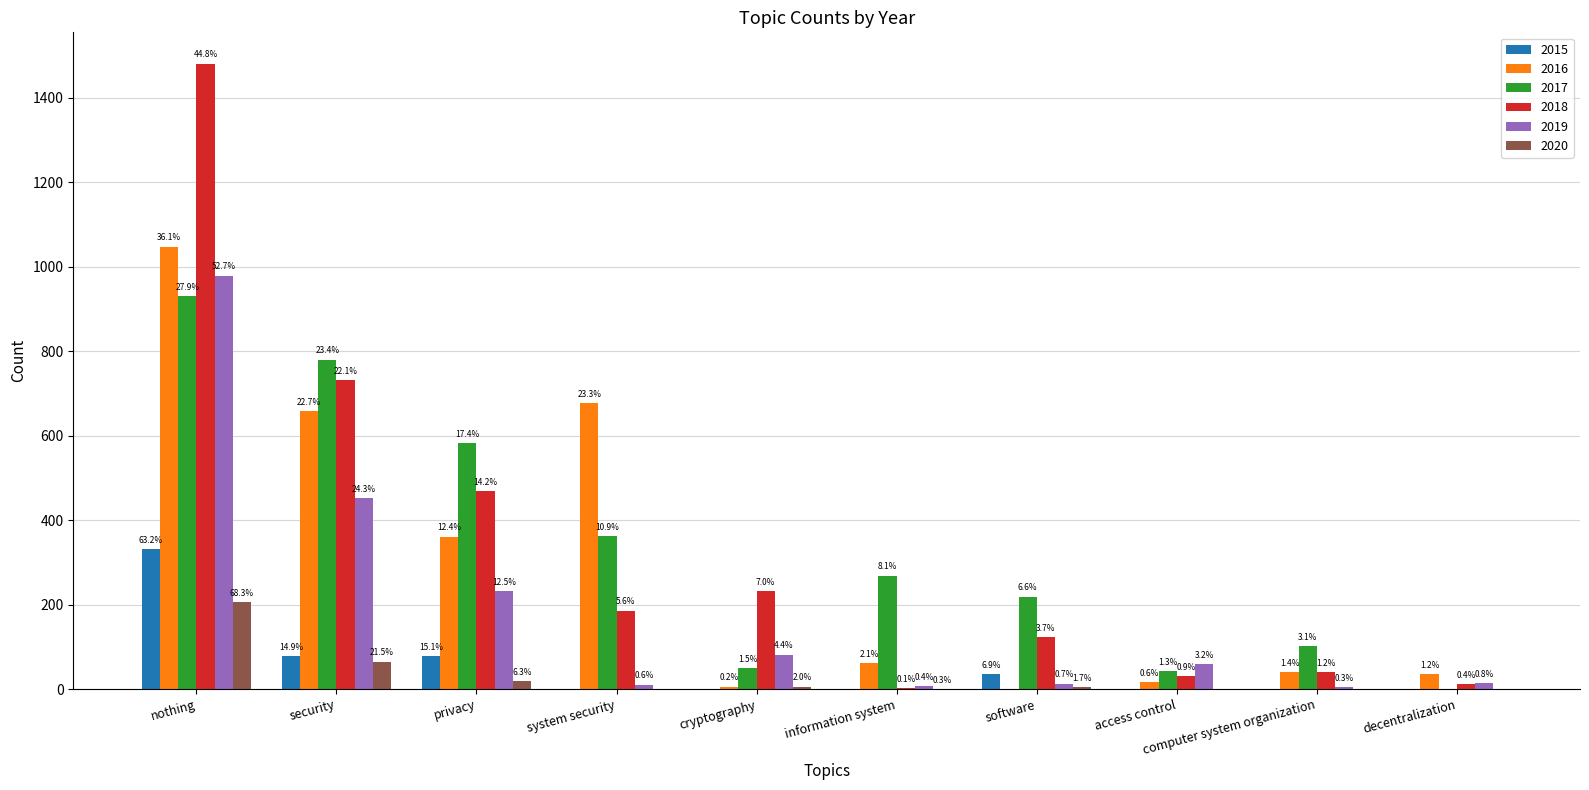

Which series has the largest range (max minus min)?

2018